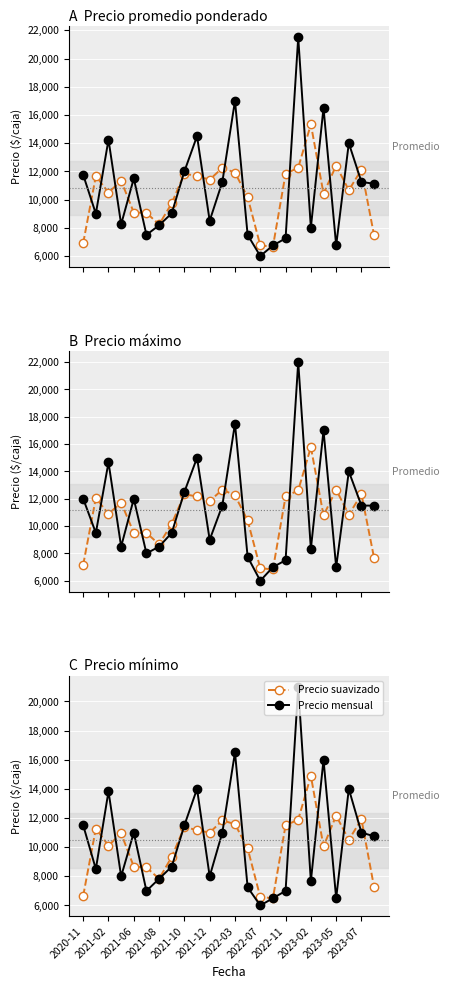

True or false: Precio mensual and Precio suavizado cross at least once.

True